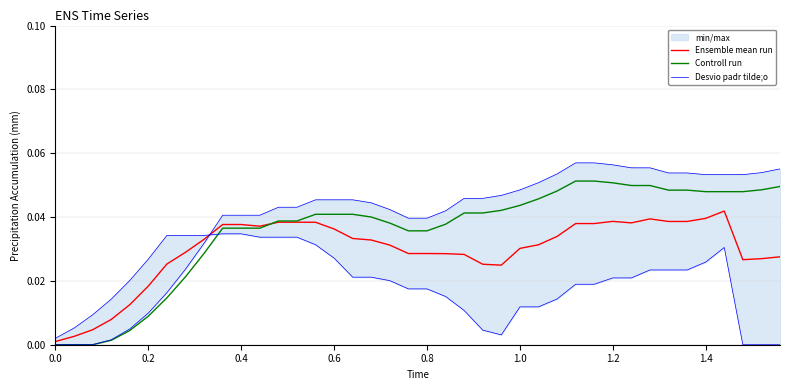

The Ensemble mean run series shows 0.0 at 17. True or false?

False